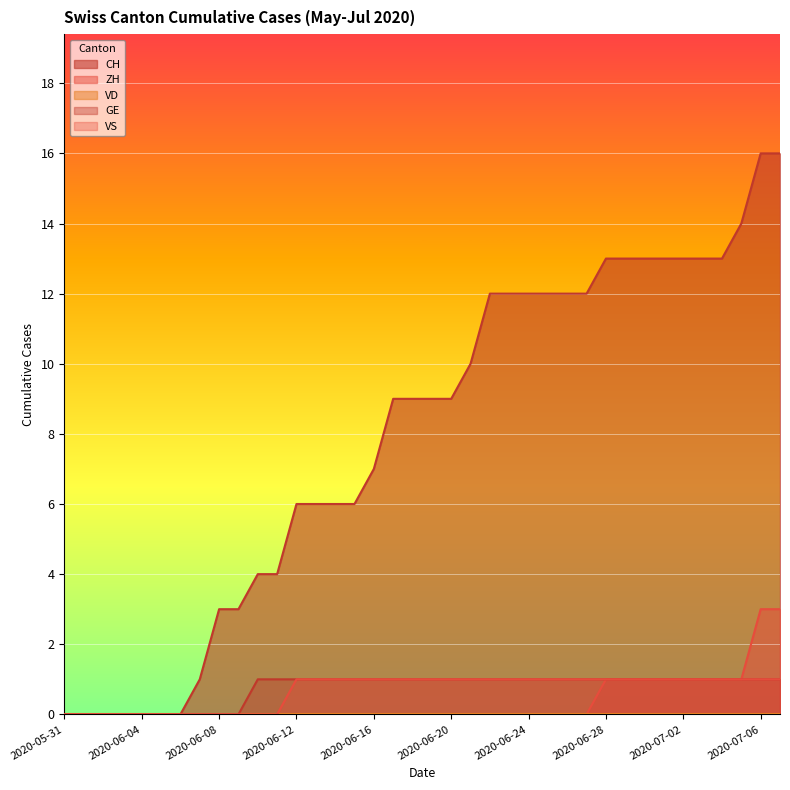

What is the difference between the maximum and minimum values in the CH series?

16